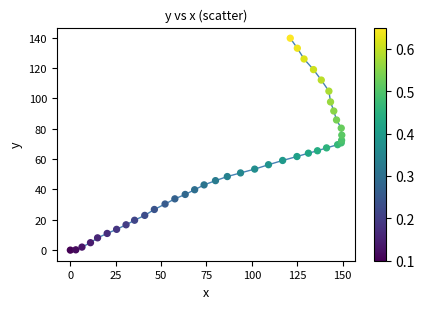

What is the range of X values (max minus min)?

149.6